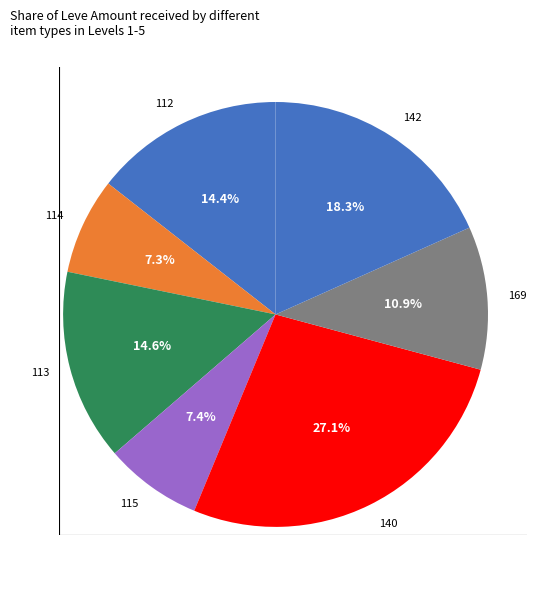

To the nearest percent, what is the difference between the largest and smallest slice percentages?

20%